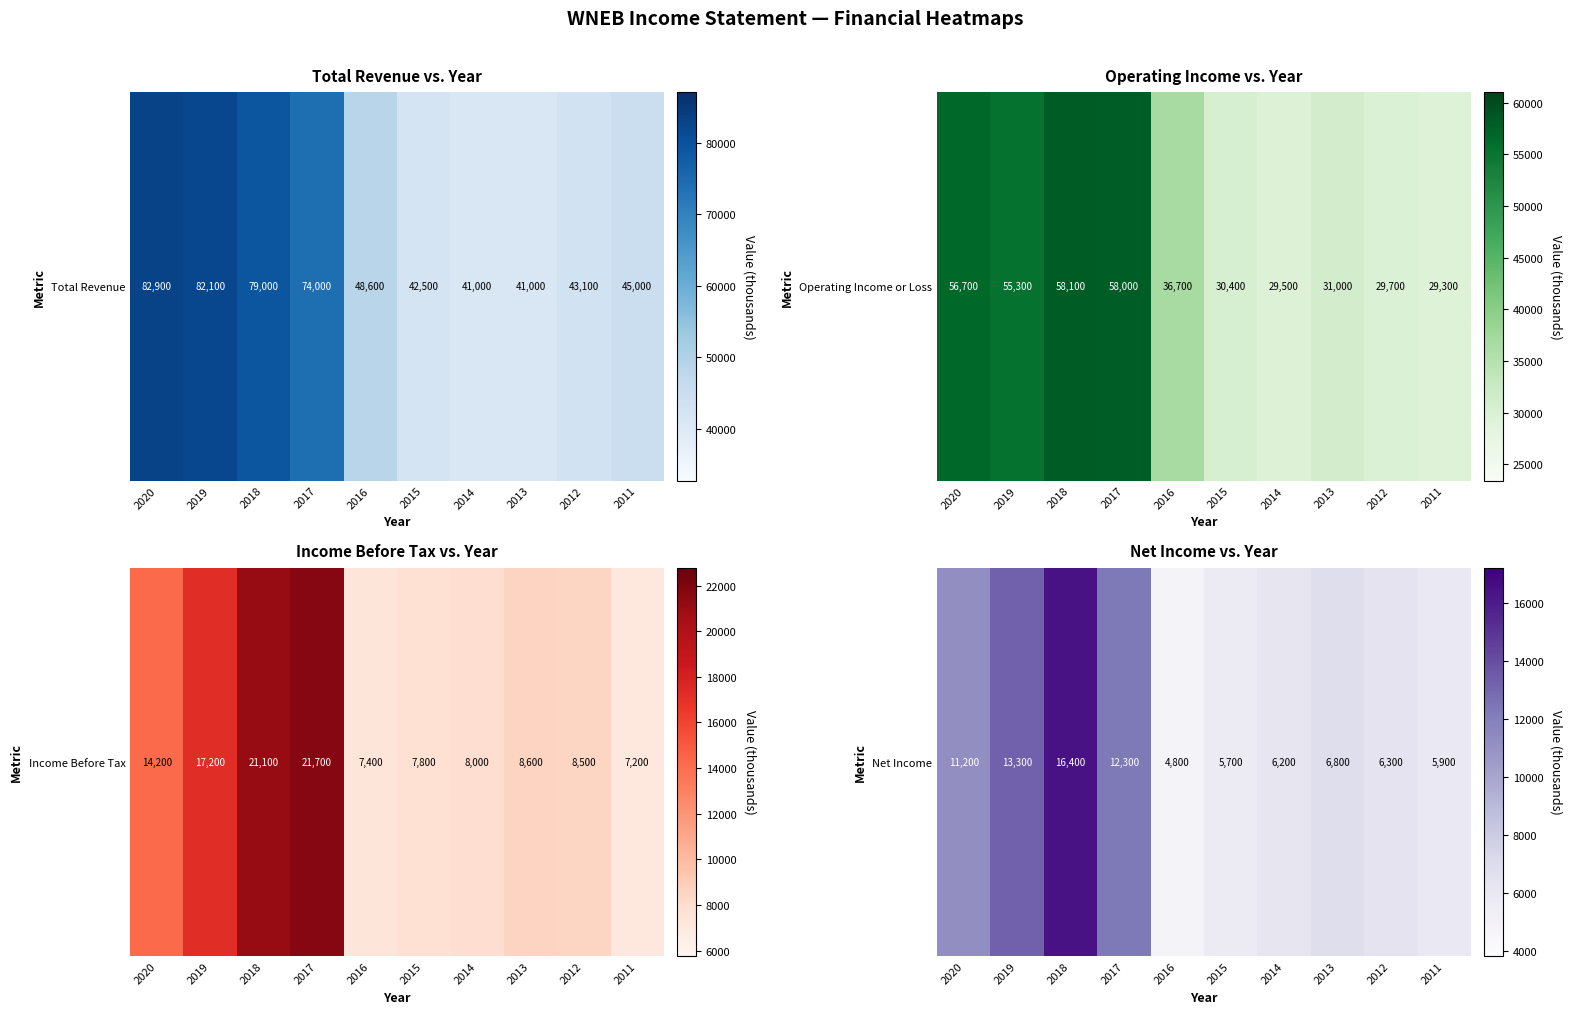

At which label is the value closest to 10600?

2020